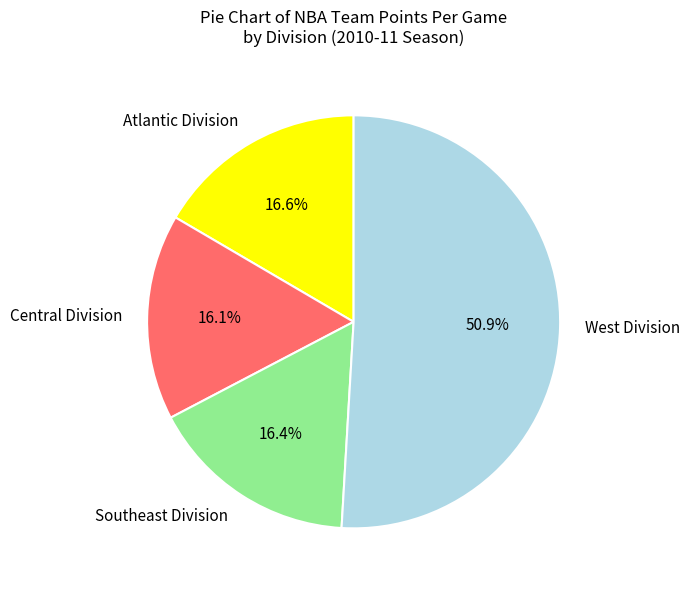

What is the largest slice in the pie chart?

West Division